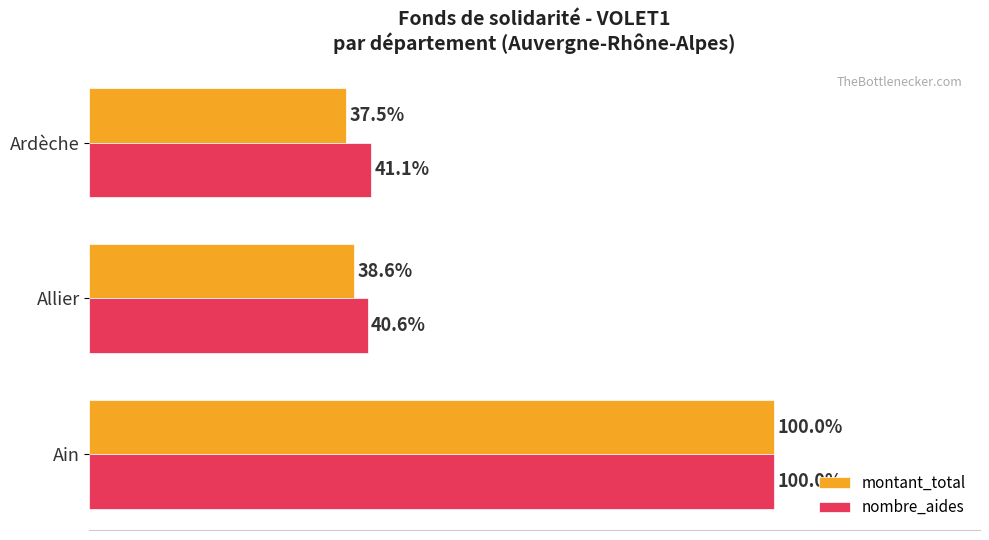

At which category is the sum across all series the highest?

Ain